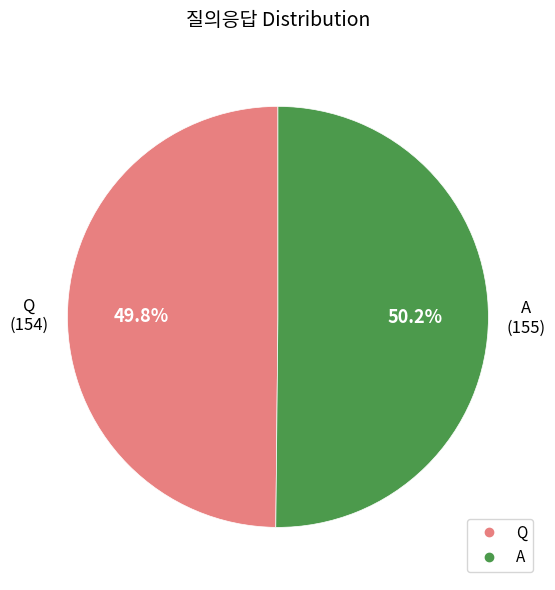

How much of the chart is everything except A?

49.8%